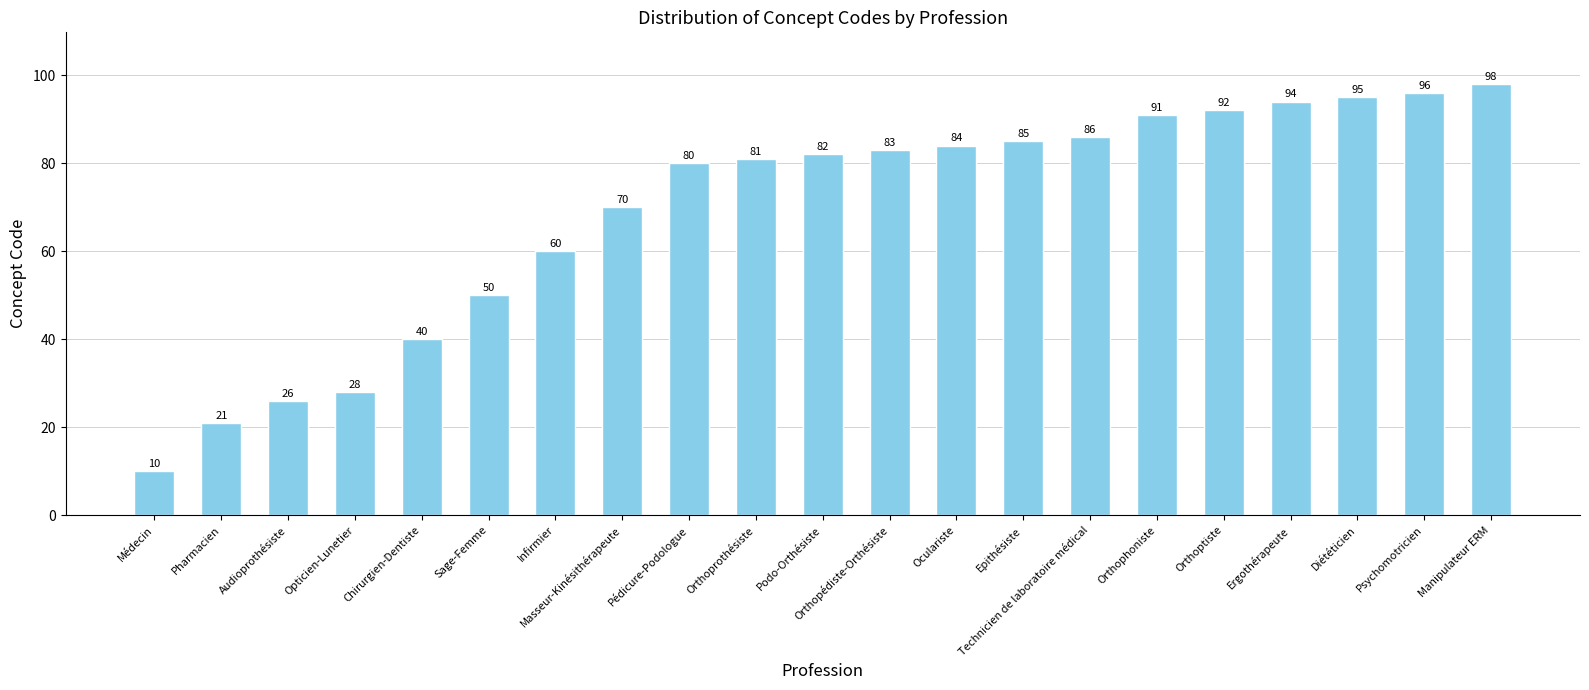

Reading left to right, what are all the values shown in this chart?

Médecin=10	Pharmacien=21	Audioprothésiste=26	Opticien-Lunetier=28	Chirurgien-Dentiste=40	Sage-Femme=50	Infirmier=60	Masseur-Kinésithérapeute=70	Pédicure-Podologue=80	Orthoprothésiste=81	Podo-Orthésiste=82	Orthopédiste-Orthésiste=83	Oculariste=84	Epithésiste=85	Technicien de laboratoire médical=86	Orthophoniste=91	Orthoptiste=92	Ergothérapeute=94	Diététicien=95	Psychomotricien=96	Manipulateur ERM=98